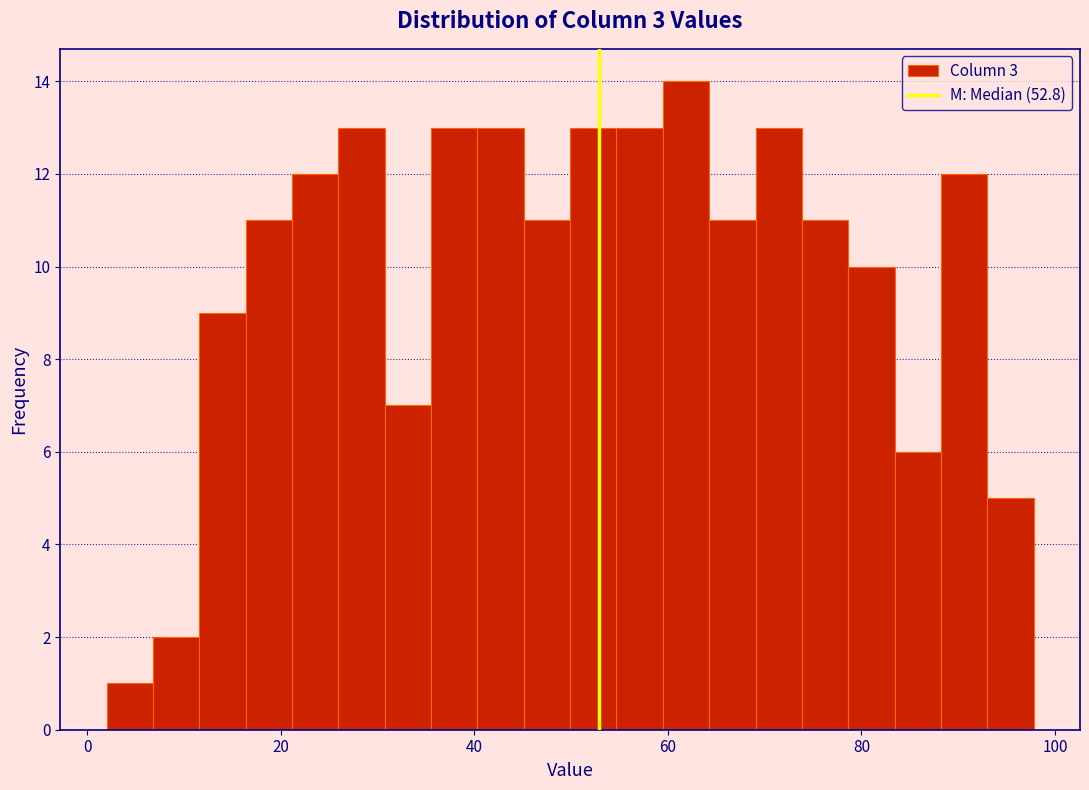

Read against the x-axis, roughly where is the centre of the tallest bar?

62